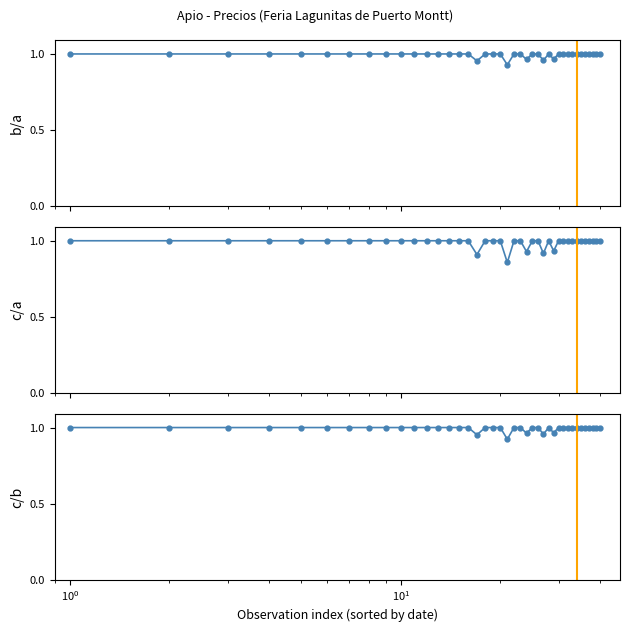

At how many categories does at least one series exceed 0?

40